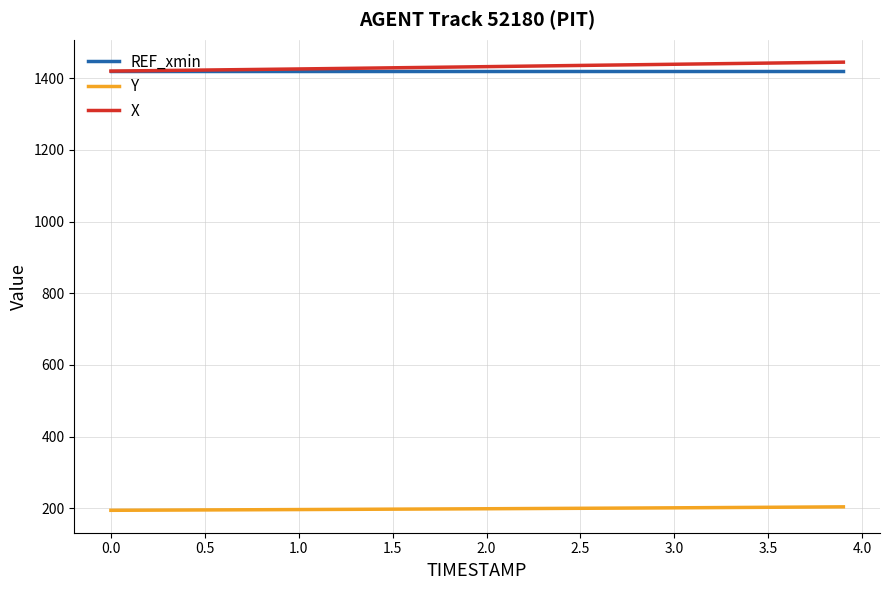

Does the chart have visible grid lines?

Yes